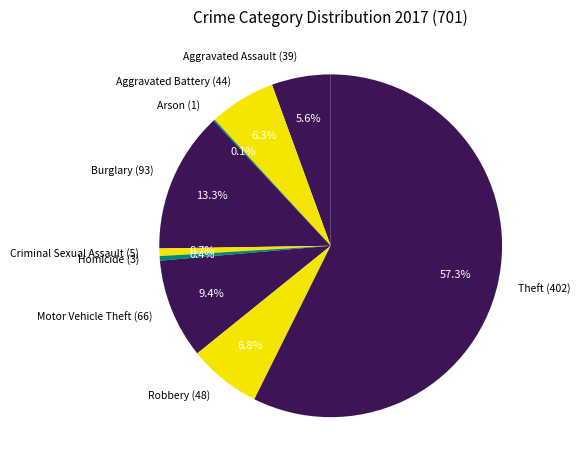

Is the sum of Motor Vehicle Theft (66) and Aggravated Battery (44) greater than half?

No